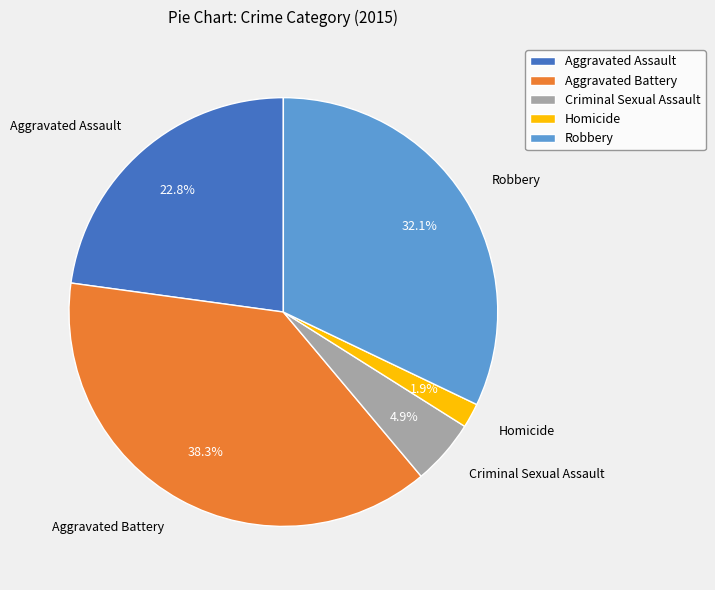

How many segments does this pie chart have?

5